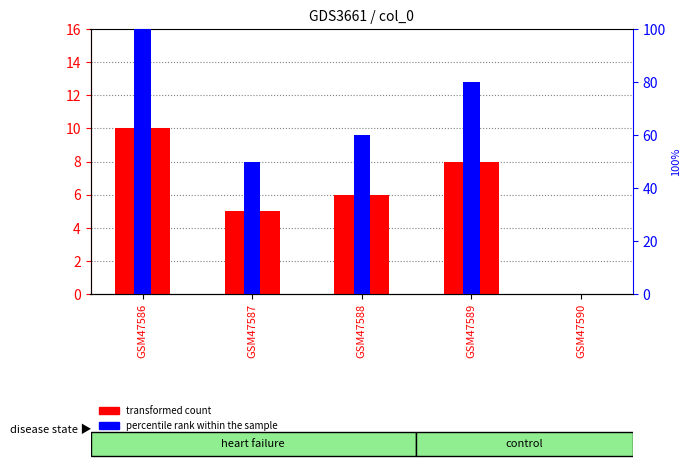

Which series has the largest total across all categories?

percentile rank within the sample